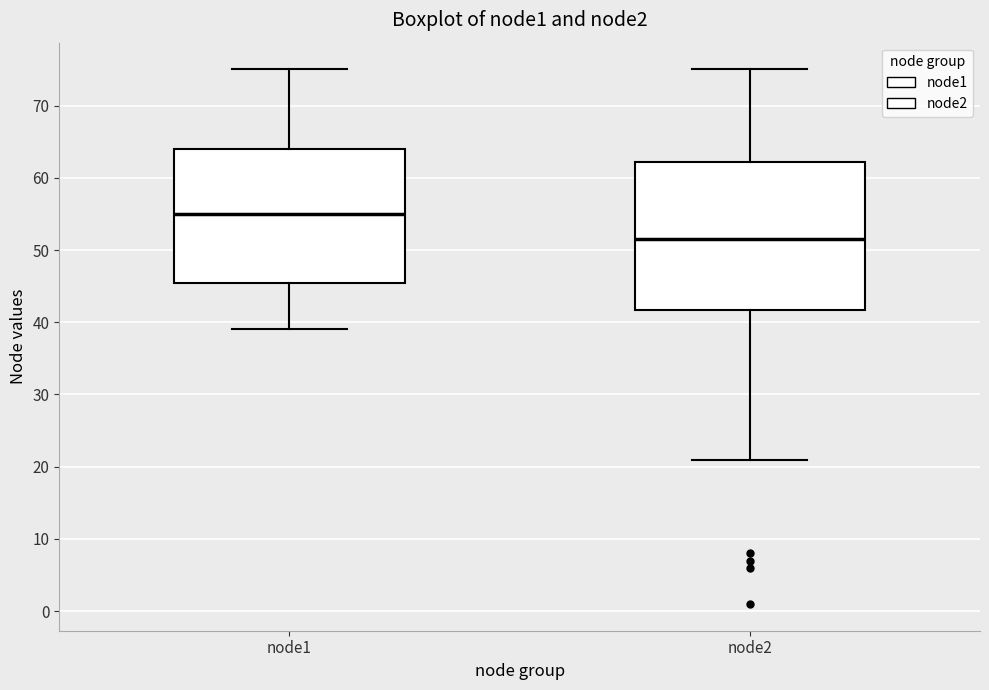

Reading left to right, read every box against the y-axis: the position of its median line, the range the box covers, and the ends of its whiskers. The values are not printed on the chart, so give them approximately, as read against the axis.

node1: median 55, box 46 to 64, whiskers 39 to 75
node2: median 52, box 42 to 62, whiskers 21 to 75